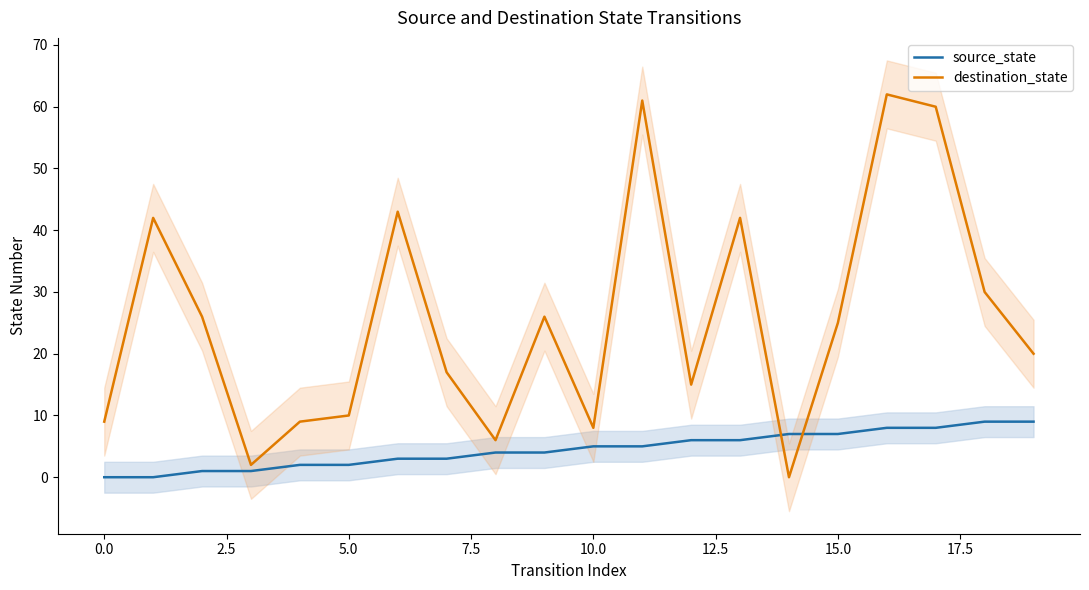

Does the chart display data point markers on the line(s)?

No